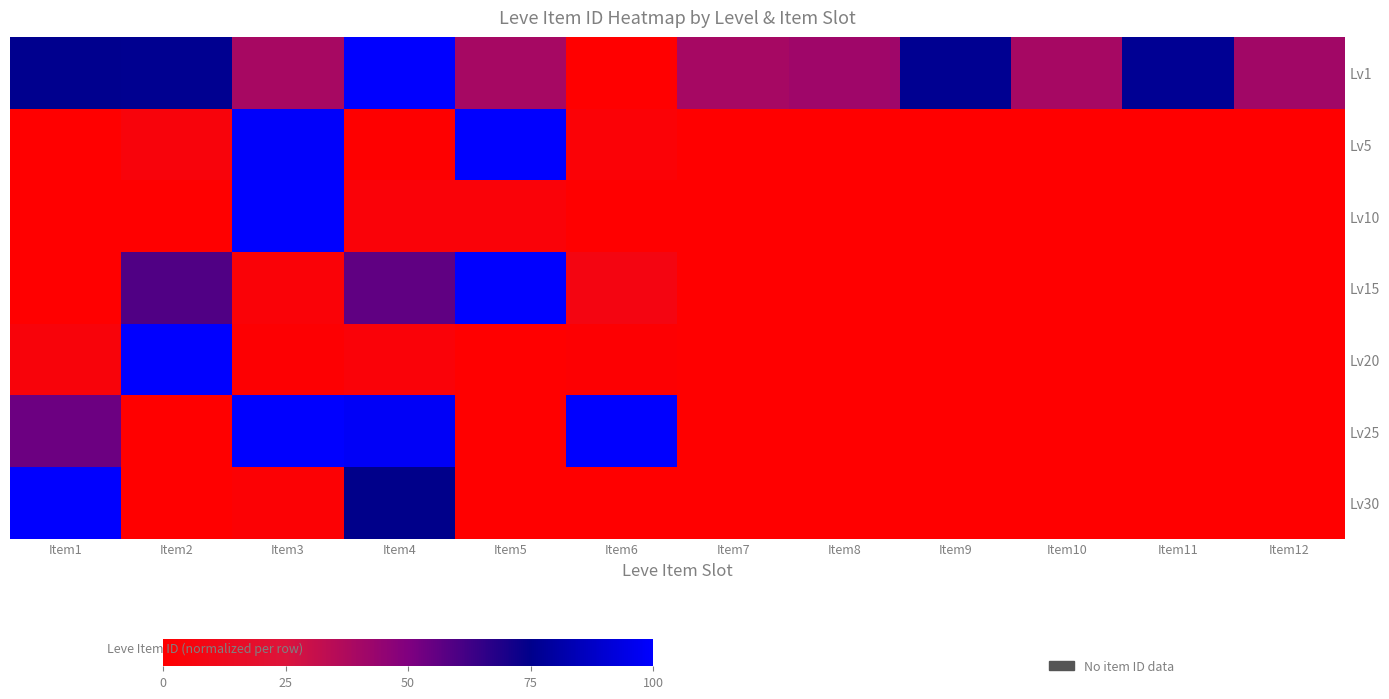

What is the total value across all series at Item11?

76.7